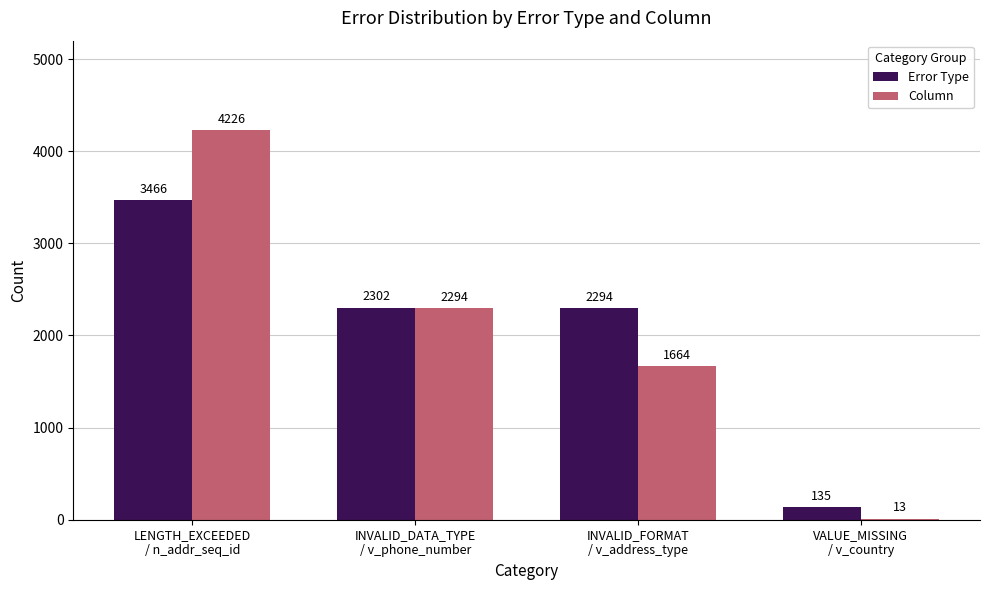

What is the spread (max minus min) of values at LENGTH_EXCEEDED
/ n_addr_seq_id?

760